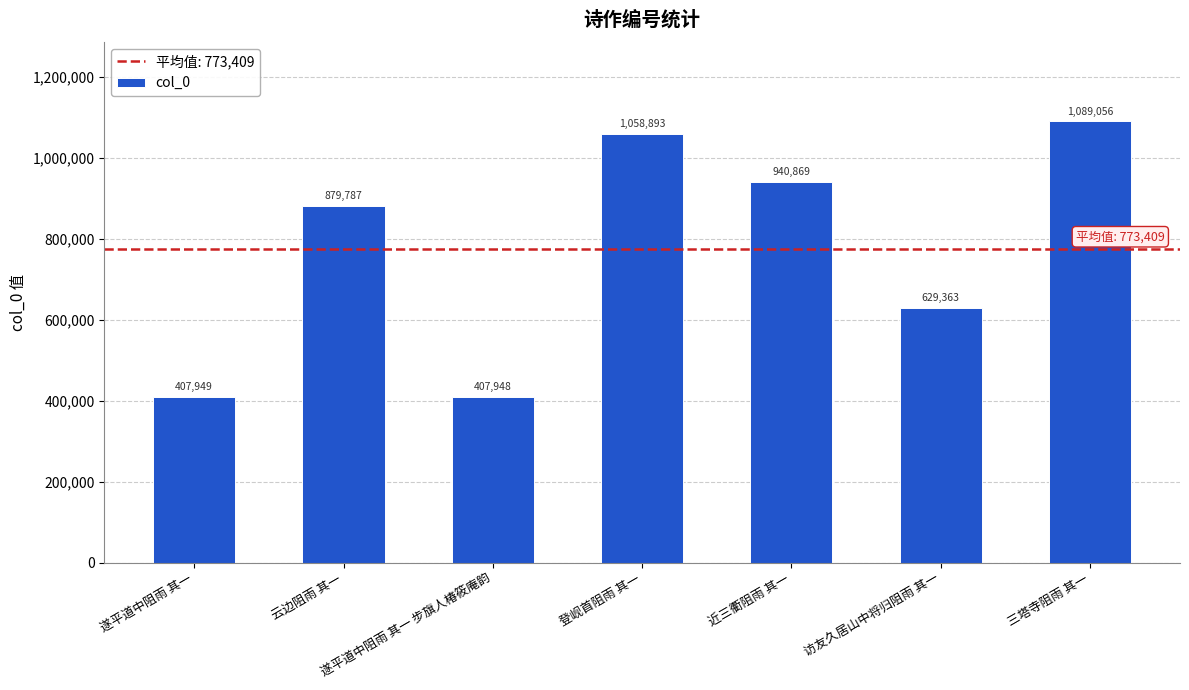

Reading left to right, transcribe all the data shown in this chart.

遂平道中阻雨 其一=407949	云边阻雨 其一=879787	遂平道中阻雨 其一 步旗人椿筱庵韵=407948	登岘首阻雨 其一=1058893	近三衢阻雨 其一=940869	访友久居山中将归阻雨 其一=629363	三塔寺阻雨 其一=1089056